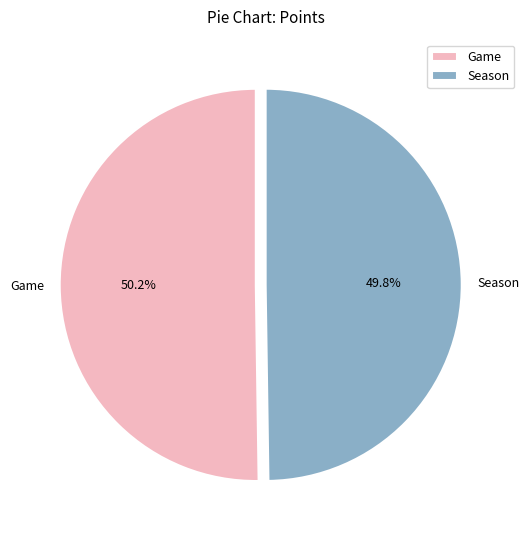

Approximately how many times larger is the value at Game compared to Season?

1.0